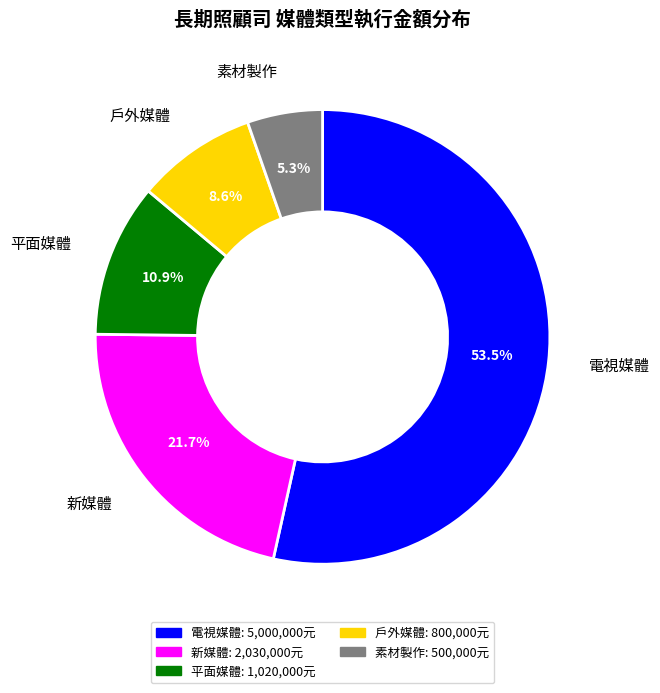

To the nearest percent, what is the average slice percentage?

20%